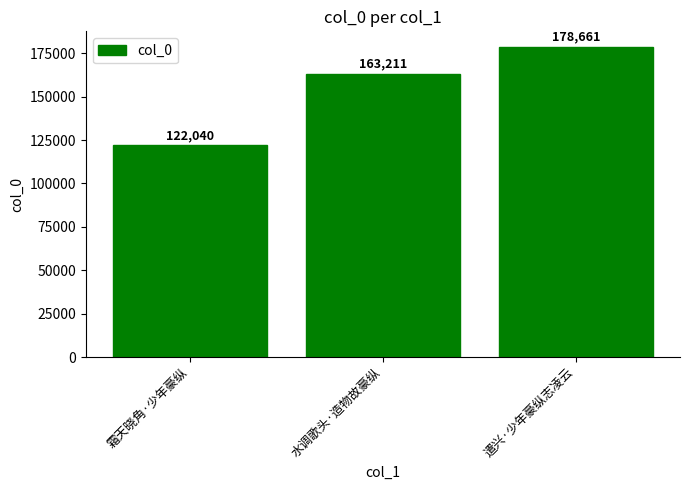

Where is the data nearest to the value 150350?

水调歌头·造物故豪纵